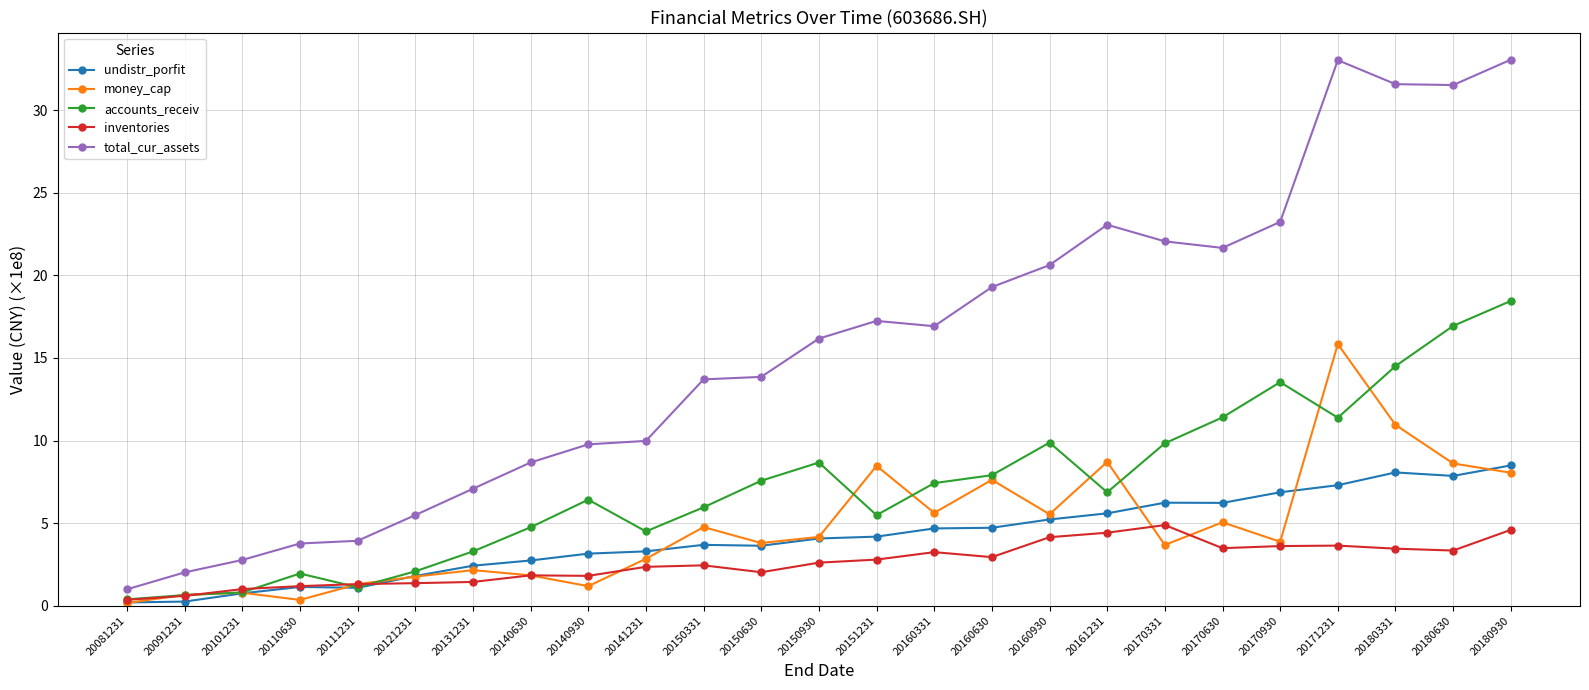

List the series in order of their peak value, highest first.

total_cur_assets, accounts_receiv, money_cap, undistr_porfit, inventories